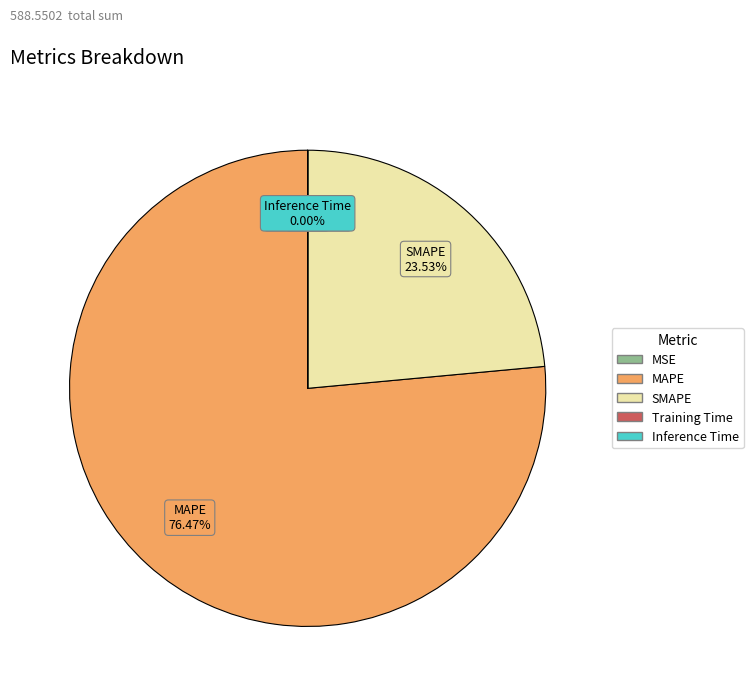

Does any single category account for the majority?

Yes